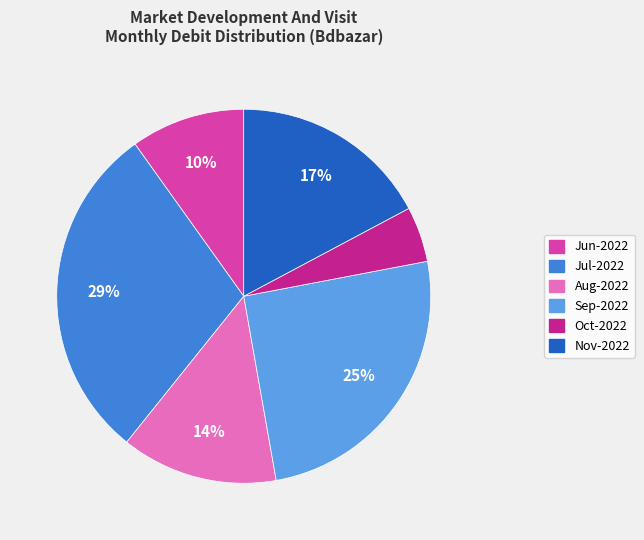

Is there any slice that represents more than half of the pie?

No